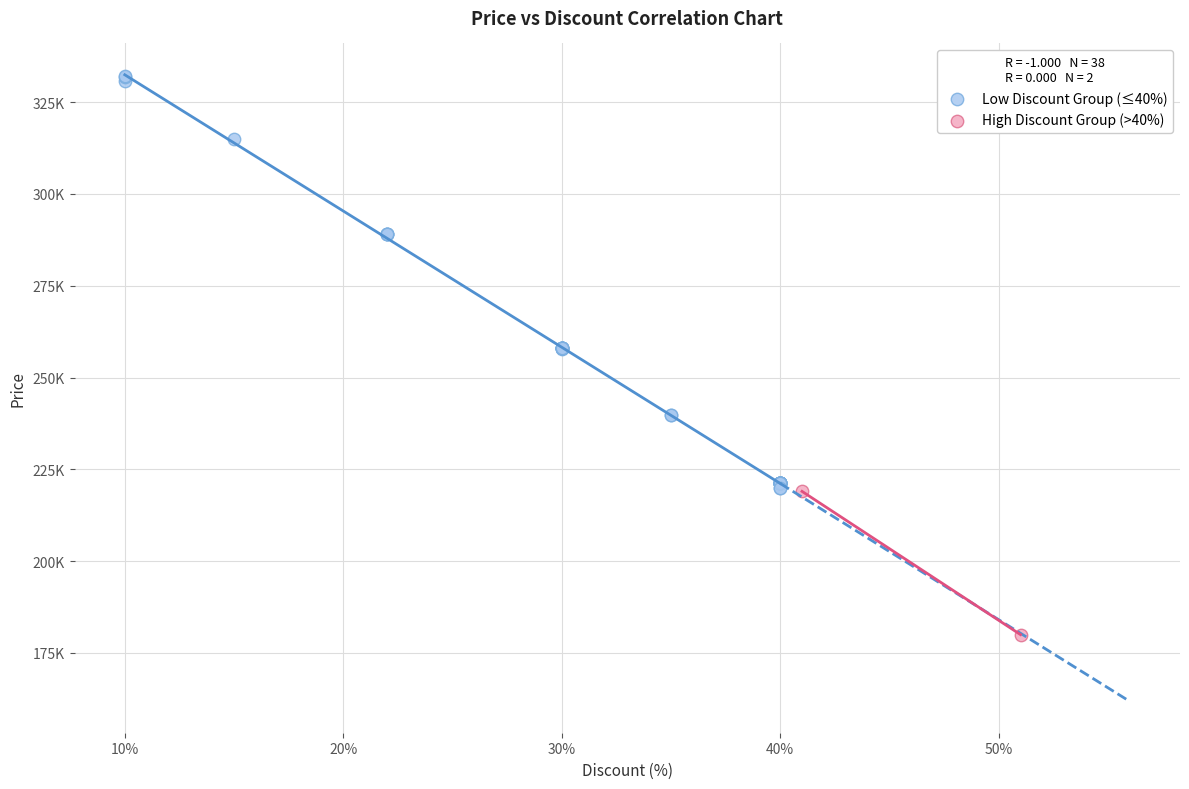

What are all the series names shown in the legend?

Low Discount Group (≤40%), High Discount Group (>40%)